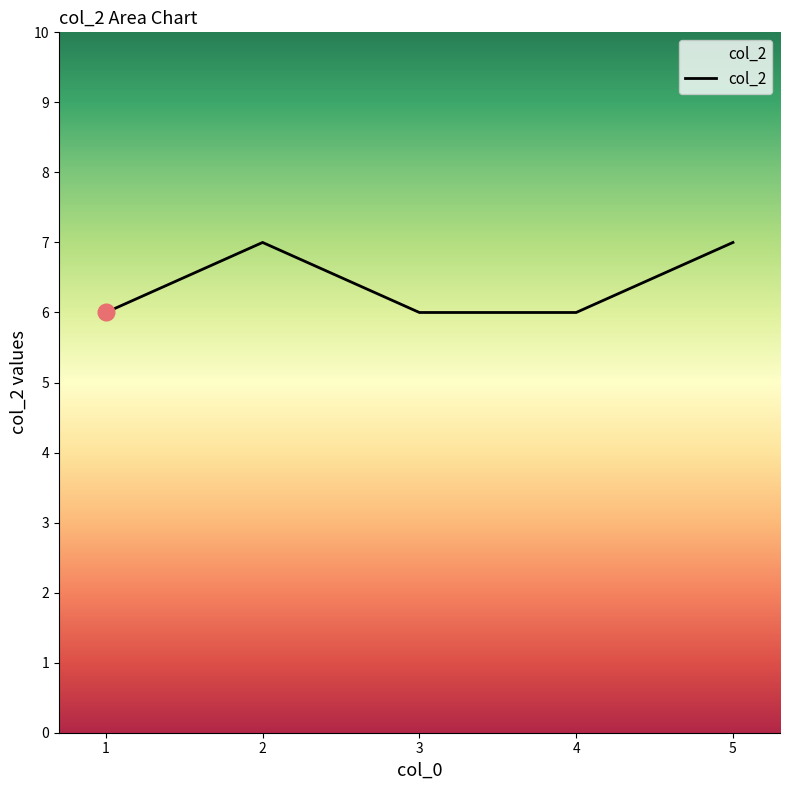

What is the average value?

6